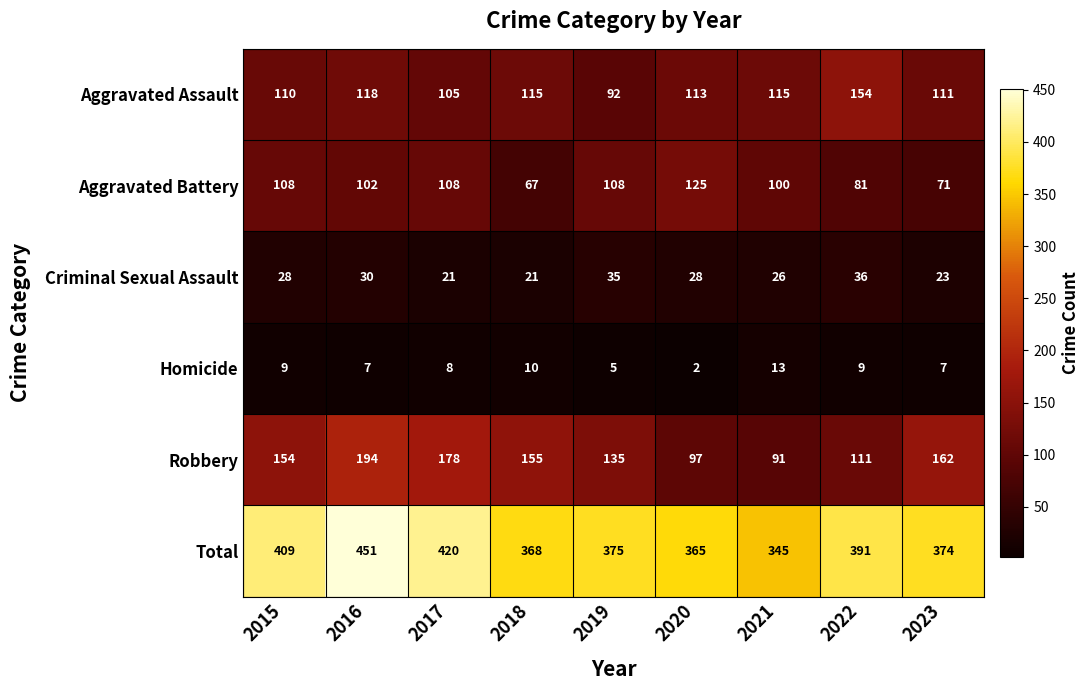

Which series has the widest spread of values?

Total